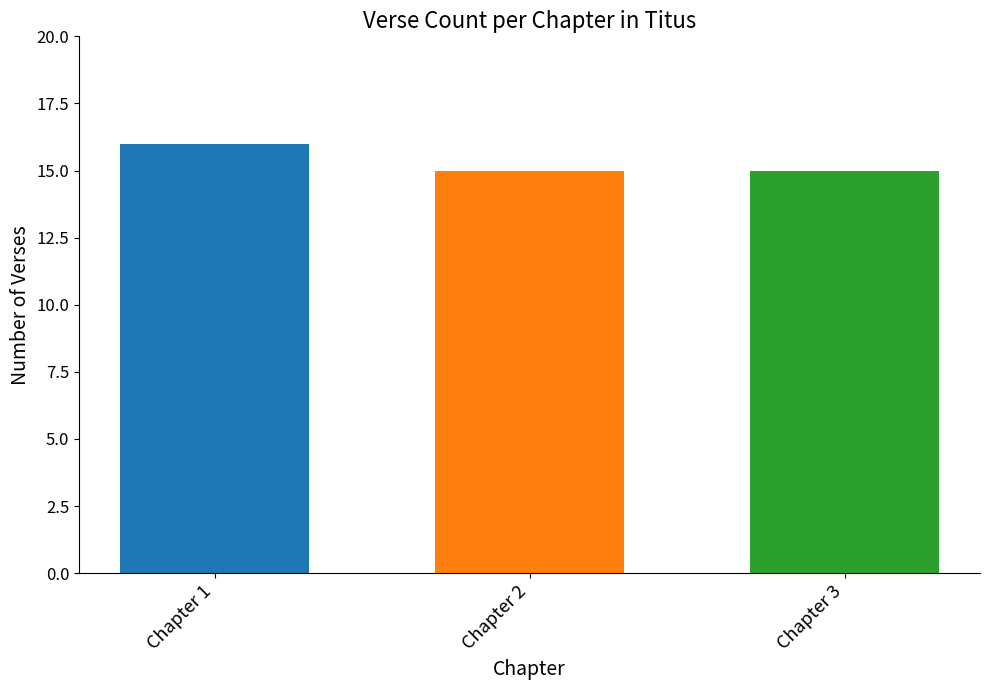

What is the average value?

15